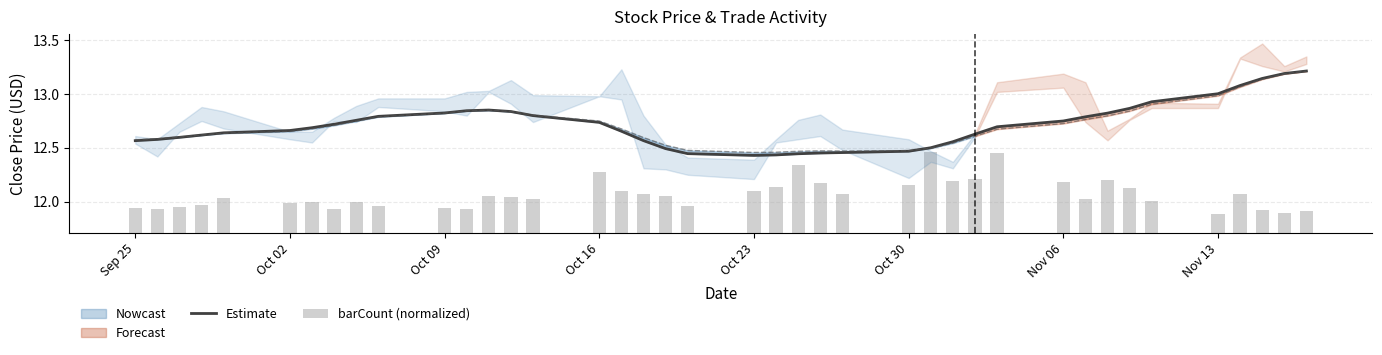

The barCount (normalized) series shows 0.1 at Nov 13. True or false?

False